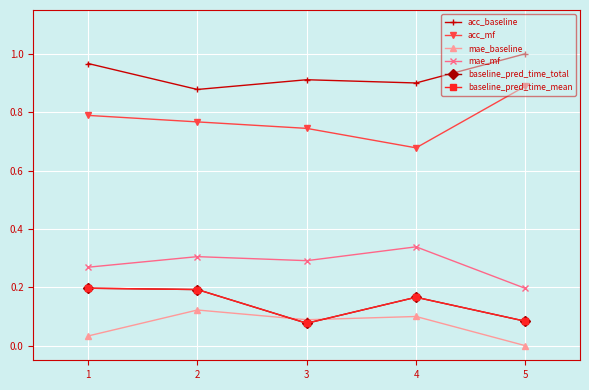

Where is acc_mf nearest to the value 0?

4